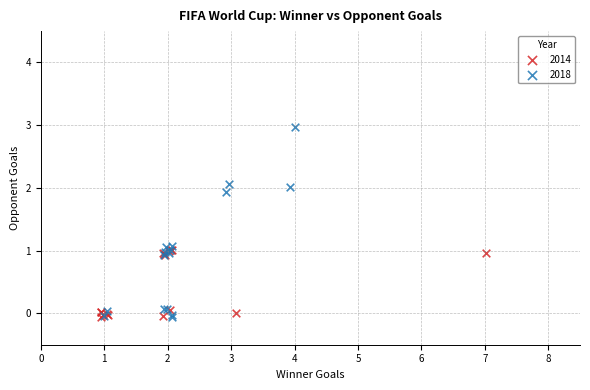

Which series has the largest Y range (max minus min)?

2018